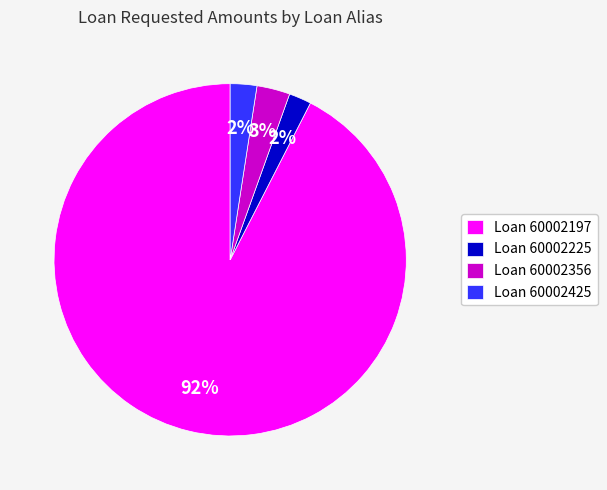

The Loan 60002197 slice represents 92% of the pie. True or false?

True